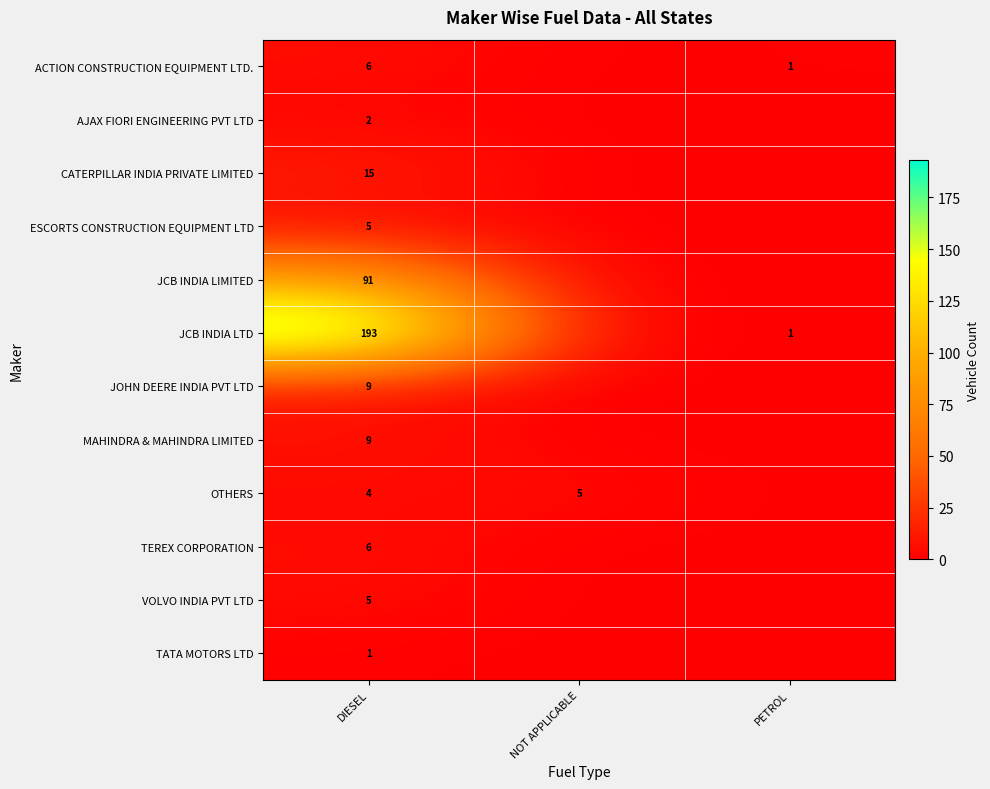

What is the difference between the highest and lowest values at DIESEL?

192